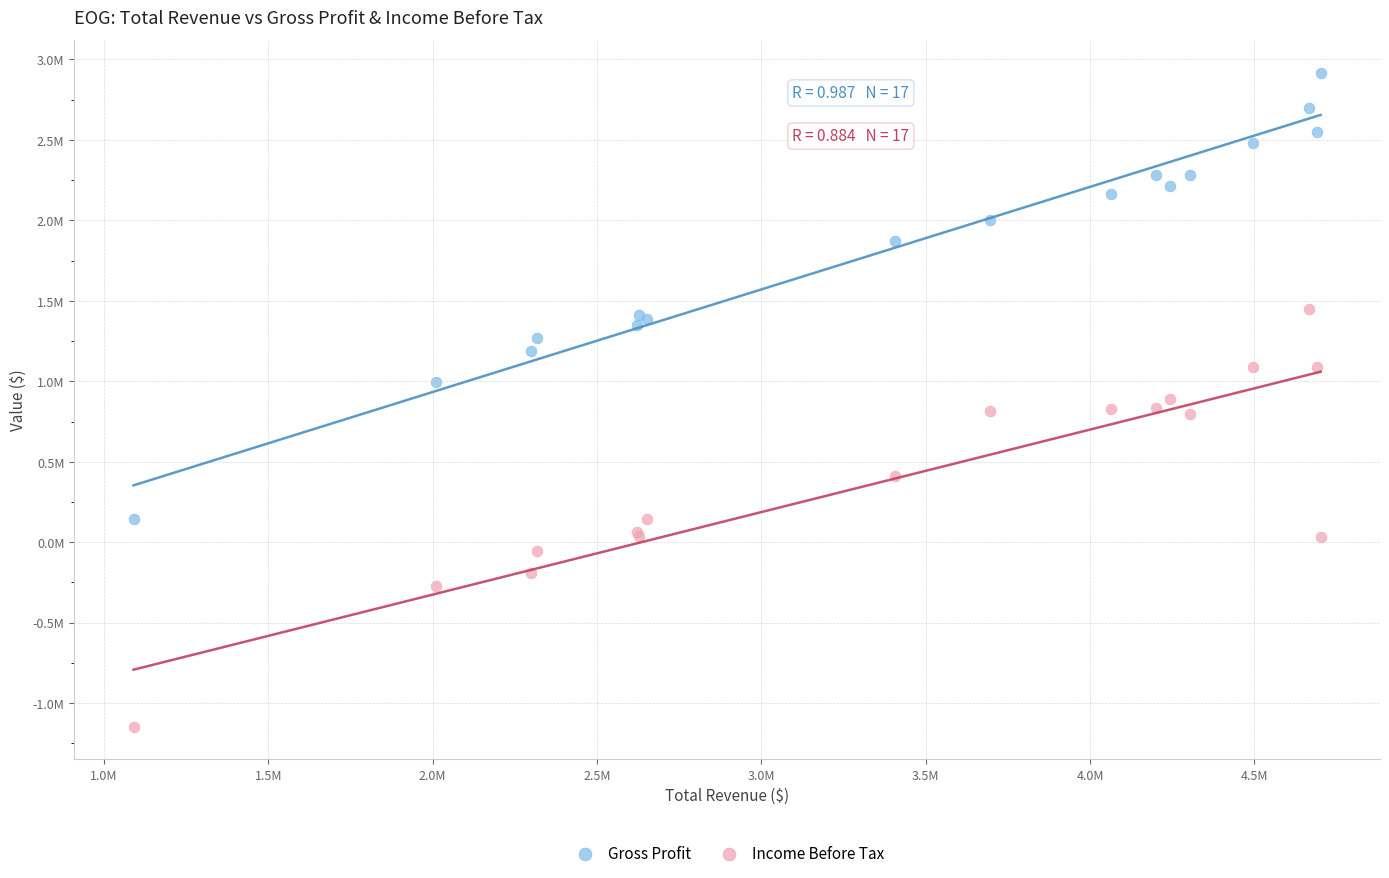

Which series reaches the minimum Y coordinate?

Income Before Tax